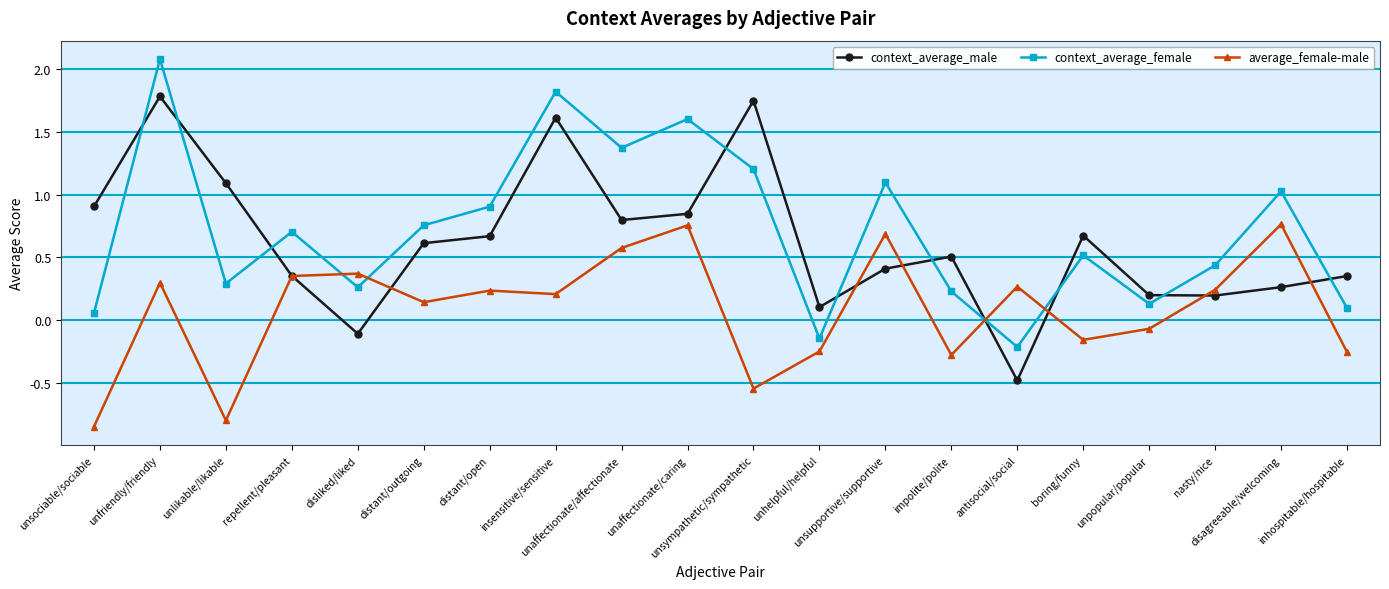

The context_average_male series shows -0.7 at antisocial/social. True or false?

False